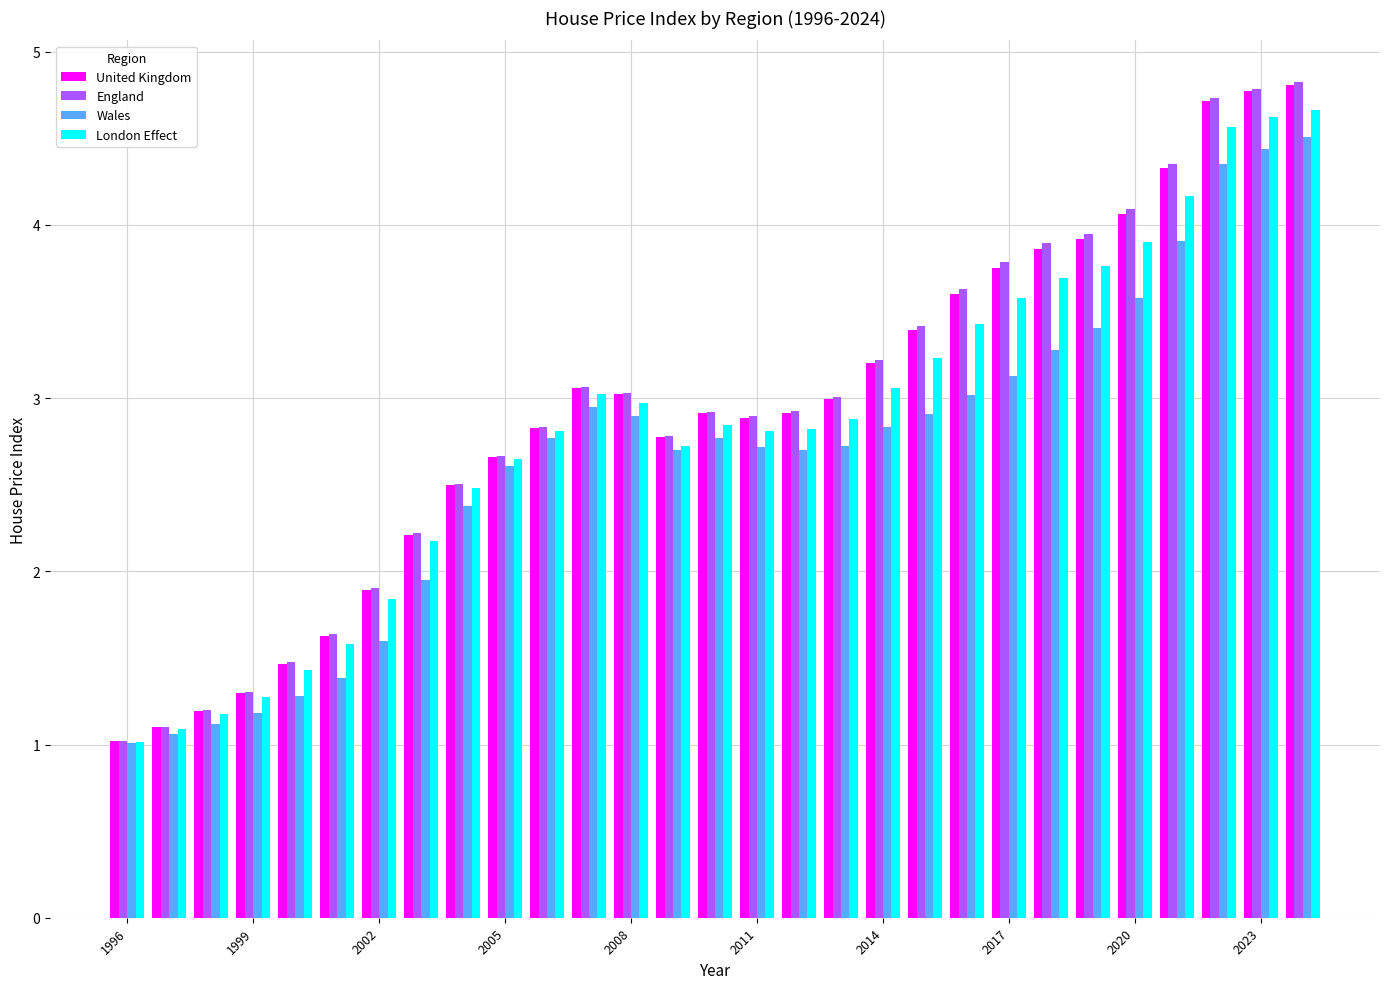

At how many categories does at least one series exceed 4?

5